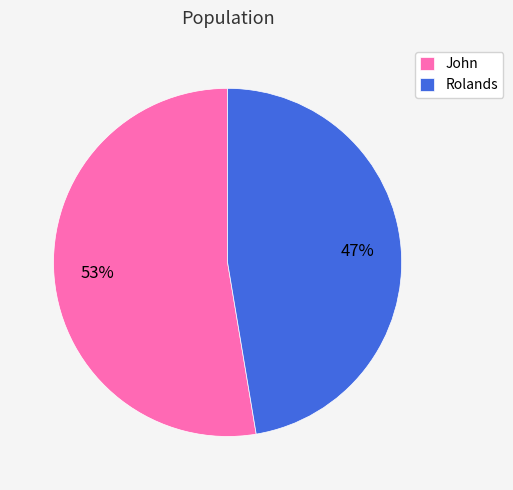

Do Rolands and John together represent more than half of the pie?

Yes